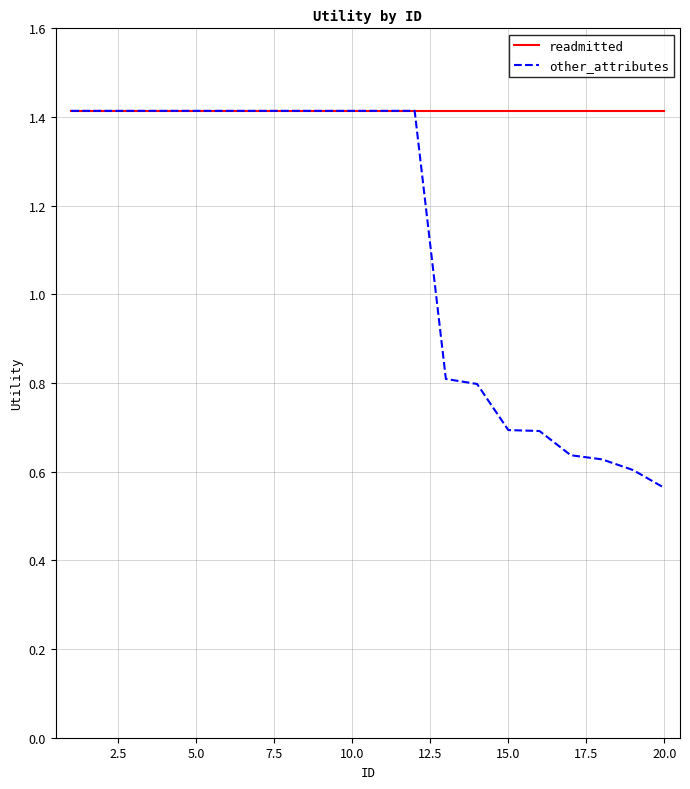

Which series has the widest spread of values?

other_attributes